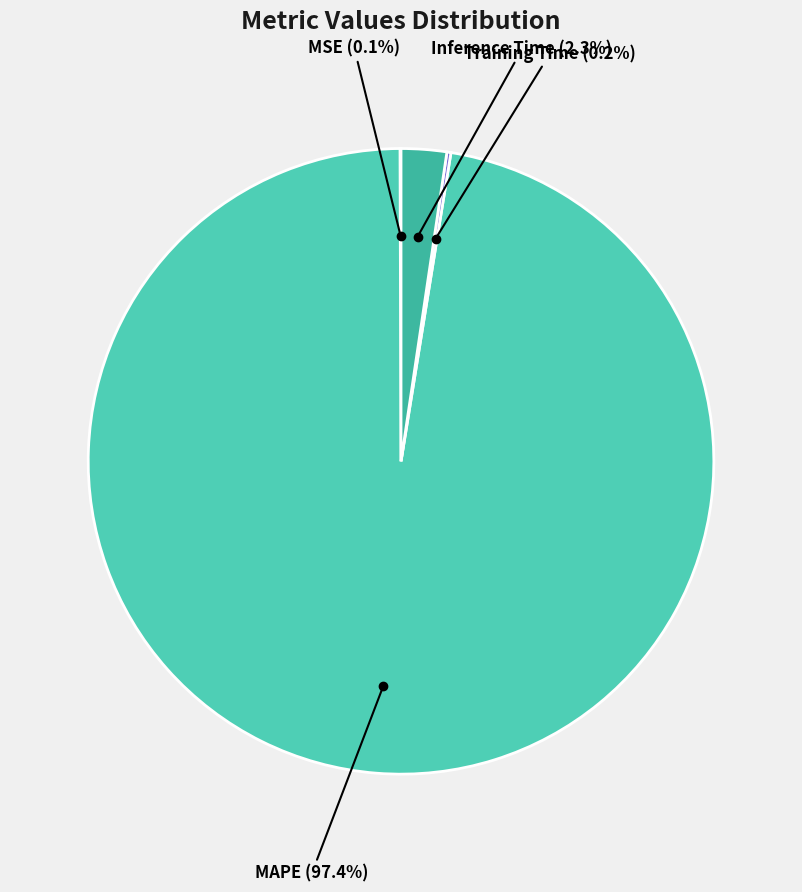

What is the majority slice?

MAPE